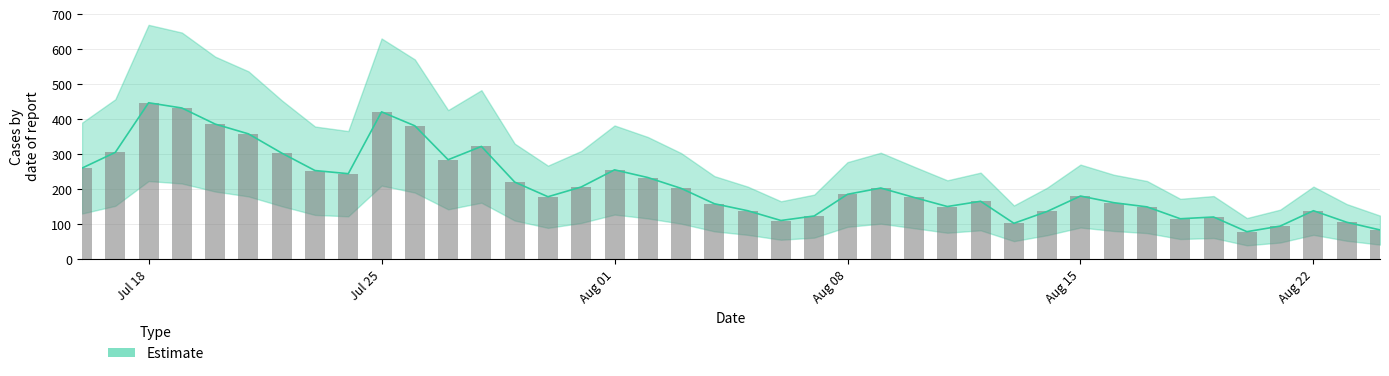

Read the Estimate value at 2022-07-28, to the nearest 50.

300